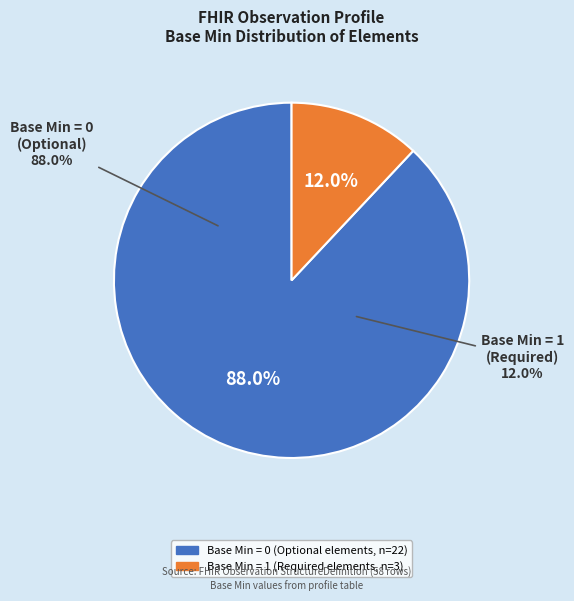

Is it true that Observation.id (0,1) is 17% of the pie?

False